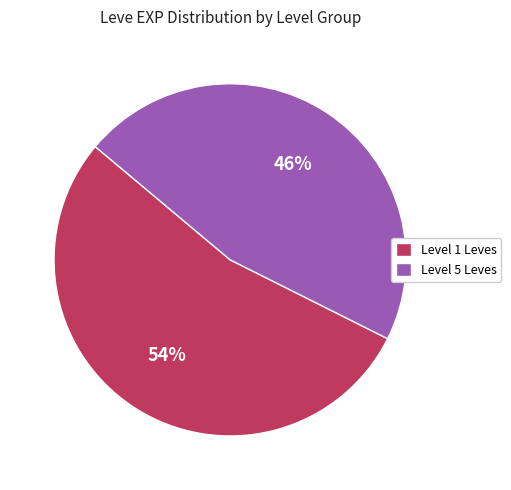

Do Level 5 Leves and Level 1 Leves together represent more than half of the pie?

Yes